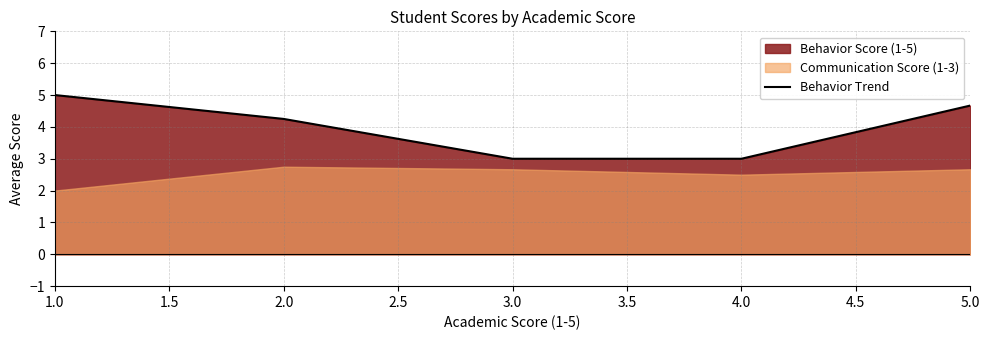

True or false: Behavior Trend has a value of 4.7 at 5.0.

True